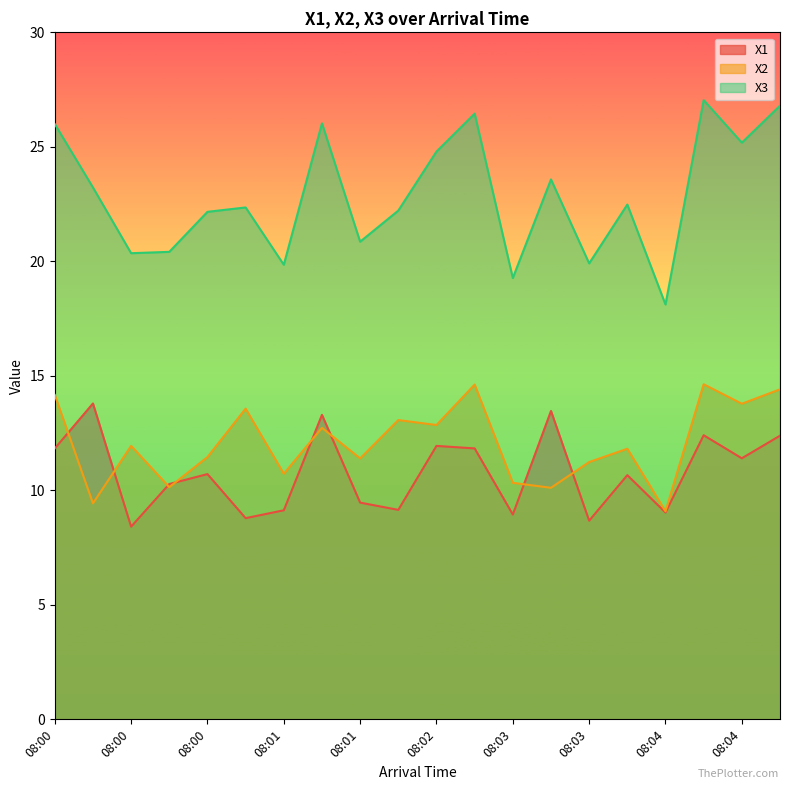

List the labels in order of X2 value, largest first.

08:04, 08:02, 08:05, 08:00, 08:04, 08:01, 08:01, 08:02, 08:01, 08:00, 08:04, 08:00, 08:01, 08:03, 08:01, 08:03, 08:00, 08:03, 08:00, 08:04